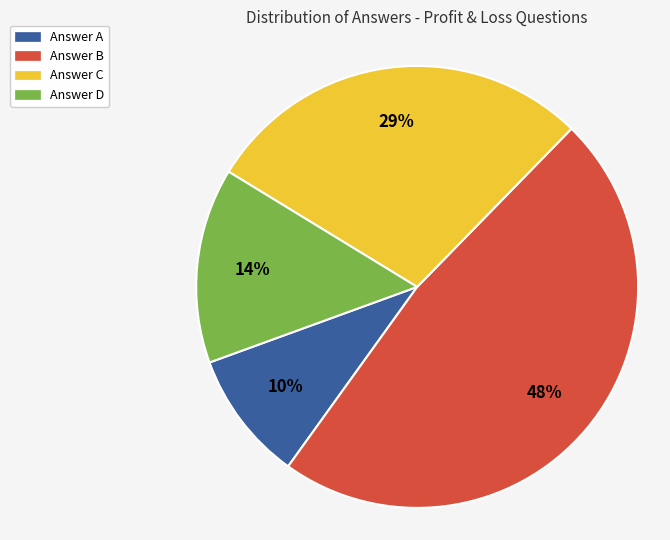

Is there a majority slice in this chart?

No